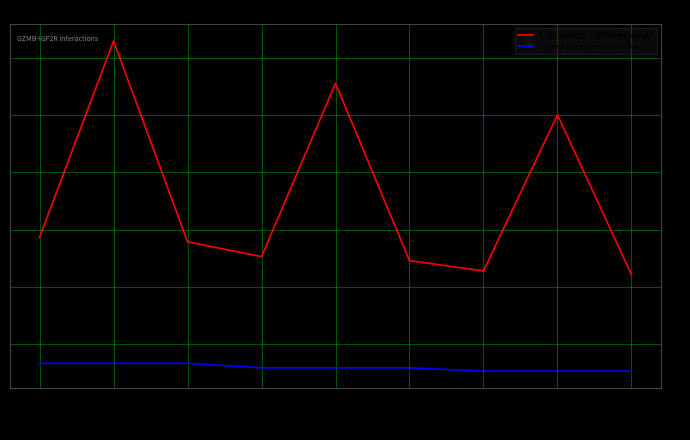

Rank the series by their maximum value, from highest to lowest.

Edge average expression weight, Ligand avg expression value